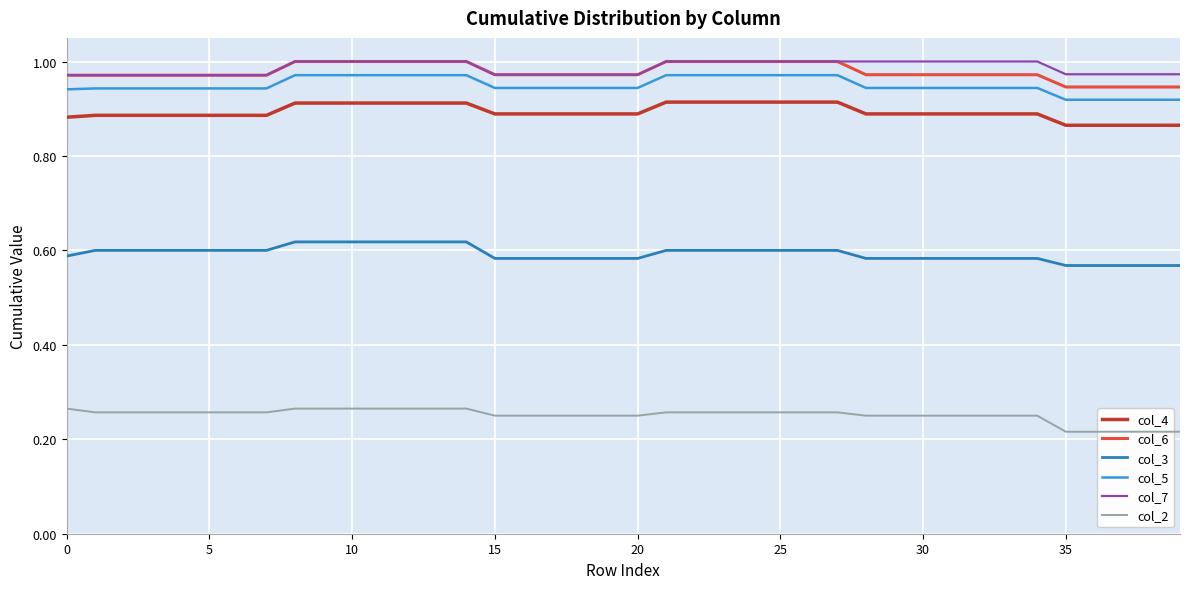

Reading left to right, list all the values displayed in this chart.

col_4: 0.9	0.9	0.9	0.9	0.9	0.9	0.9	0.9	0.9	0.9	0.9	0.9	0.9	0.9	0.9	0.9	0.9	0.9	0.9	0.9	0.9	0.9	0.9	0.9	0.9	0.9	0.9	0.9	0.9	0.9	0.9	0.9	0.9	0.9	0.9	0.9	0.9	0.9	0.9	0.9
col_6: 1.0	1.0	1.0	1.0	1.0	1.0	1.0	1.0	1.0	1.0	1.0	1.0	1.0	1.0	1.0	1.0	1.0	1.0	1.0	1.0	1.0	1.0	1.0	1.0	1.0	1.0	1.0	1.0	1.0	1.0	1.0	1.0	1.0	1.0	1.0	0.9	0.9	0.9	0.9	0.9
col_3: 0.6	0.6	0.6	0.6	0.6	0.6	0.6	0.6	0.6	0.6	0.6	0.6	0.6	0.6	0.6	0.6	0.6	0.6	0.6	0.6	0.6	0.6	0.6	0.6	0.6	0.6	0.6	0.6	0.6	0.6	0.6	0.6	0.6	0.6	0.6	0.6	0.6	0.6	0.6	0.6
col_5: 0.9	0.9	0.9	0.9	0.9	0.9	0.9	0.9	1.0	1.0	1.0	1.0	1.0	1.0	1.0	0.9	0.9	0.9	0.9	0.9	0.9	1.0	1.0	1.0	1.0	1.0	1.0	1.0	0.9	0.9	0.9	0.9	0.9	0.9	0.9	0.9	0.9	0.9	0.9	0.9
col_7: 1.0	1.0	1.0	1.0	1.0	1.0	1.0	1.0	1.0	1.0	1.0	1.0	1.0	1.0	1.0	1.0	1.0	1.0	1.0	1.0	1.0	1.0	1.0	1.0	1.0	1.0	1.0	1.0	1.0	1.0	1.0	1.0	1.0	1.0	1.0	1.0	1.0	1.0	1.0	1.0
col_2: 0.3	0.3	0.3	0.3	0.3	0.3	0.3	0.3	0.3	0.3	0.3	0.3	0.3	0.3	0.3	0.2	0.2	0.2	0.2	0.2	0.2	0.3	0.3	0.3	0.3	0.3	0.3	0.3	0.2	0.2	0.2	0.2	0.2	0.2	0.2	0.2	0.2	0.2	0.2	0.2